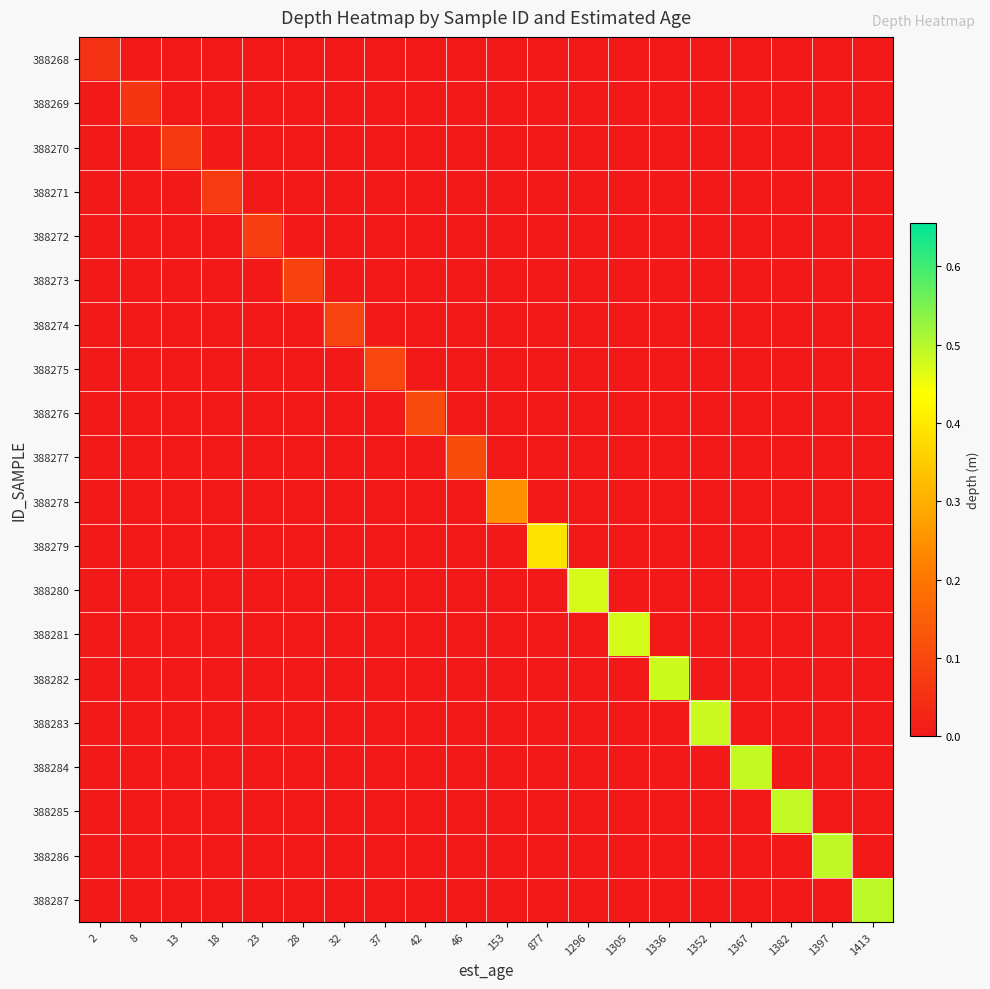

At how many categories does at least one series exceed 0?

20